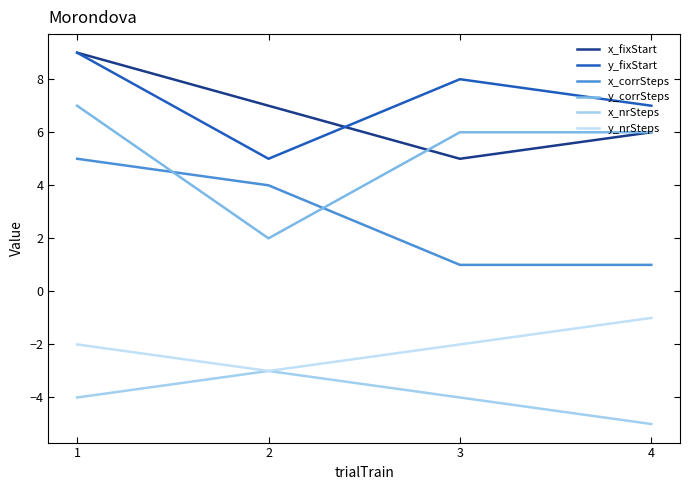

Reading left to right, what are all the values shown in this chart?

x_fixStart: 9	7	5	6
y_fixStart: 9	5	8	7
x_corrSteps: 5	4	1	1
y_corrSteps: 7	2	6	6
x_nrSteps: -4	-3	-4	-5
y_nrSteps: -2	-3	-2	-1